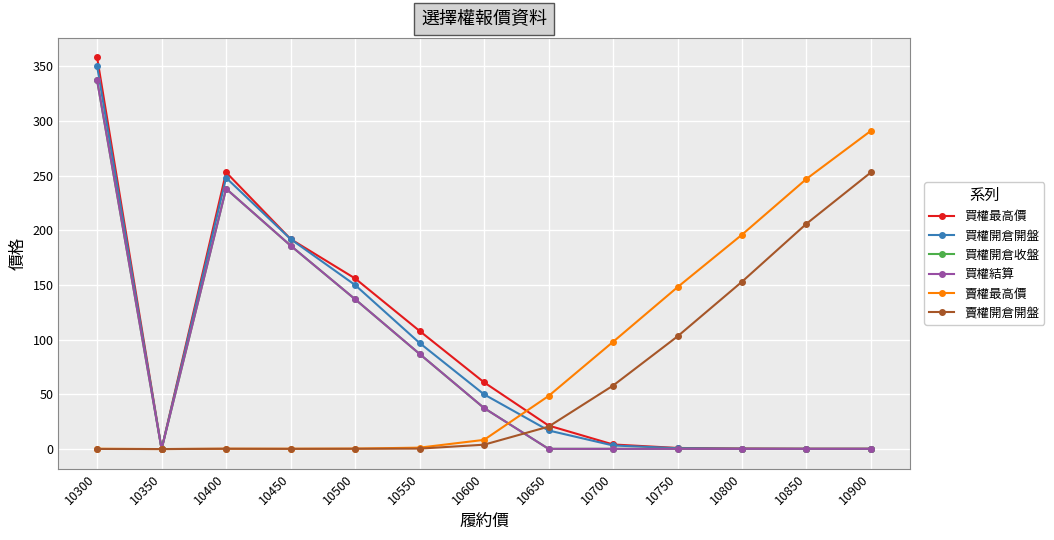

Does the chart have visible grid lines?

Yes